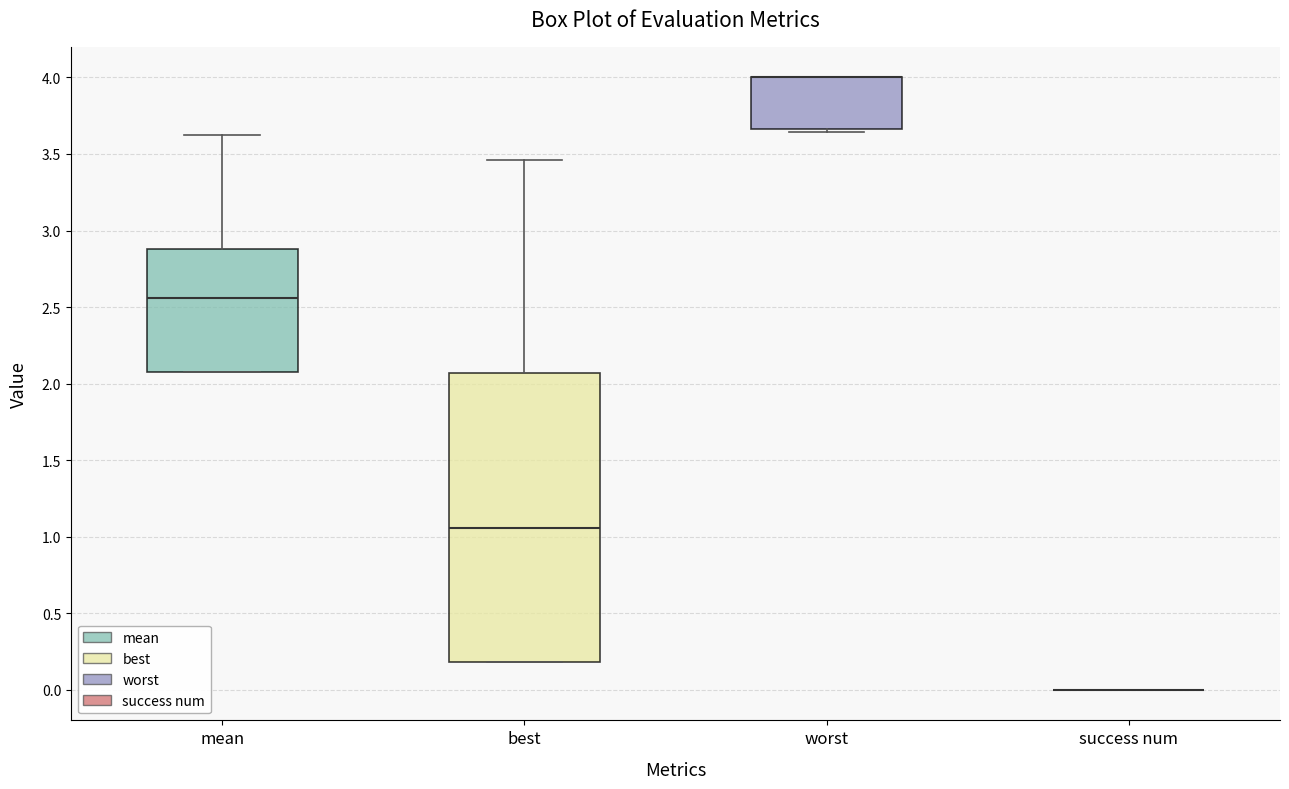

Comparing the boxes themselves (not the whiskers), which one is the tallest?

best